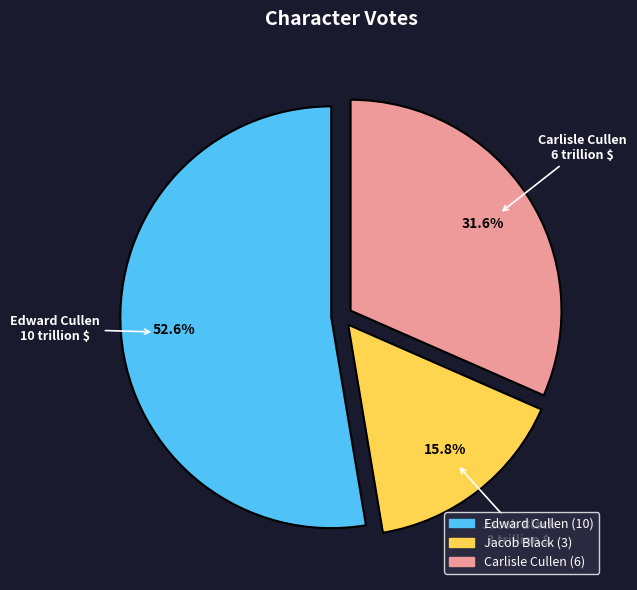

Is Jacob Black the majority of the pie?

No